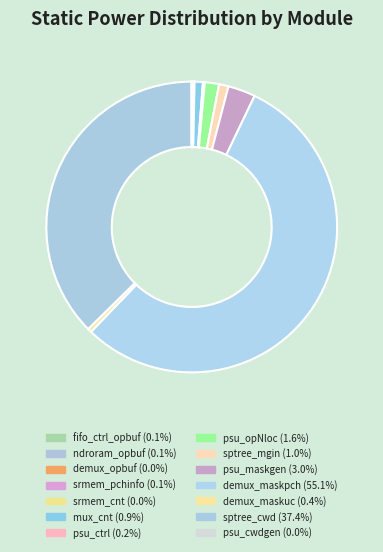

Count the number of slices in the pie.

14